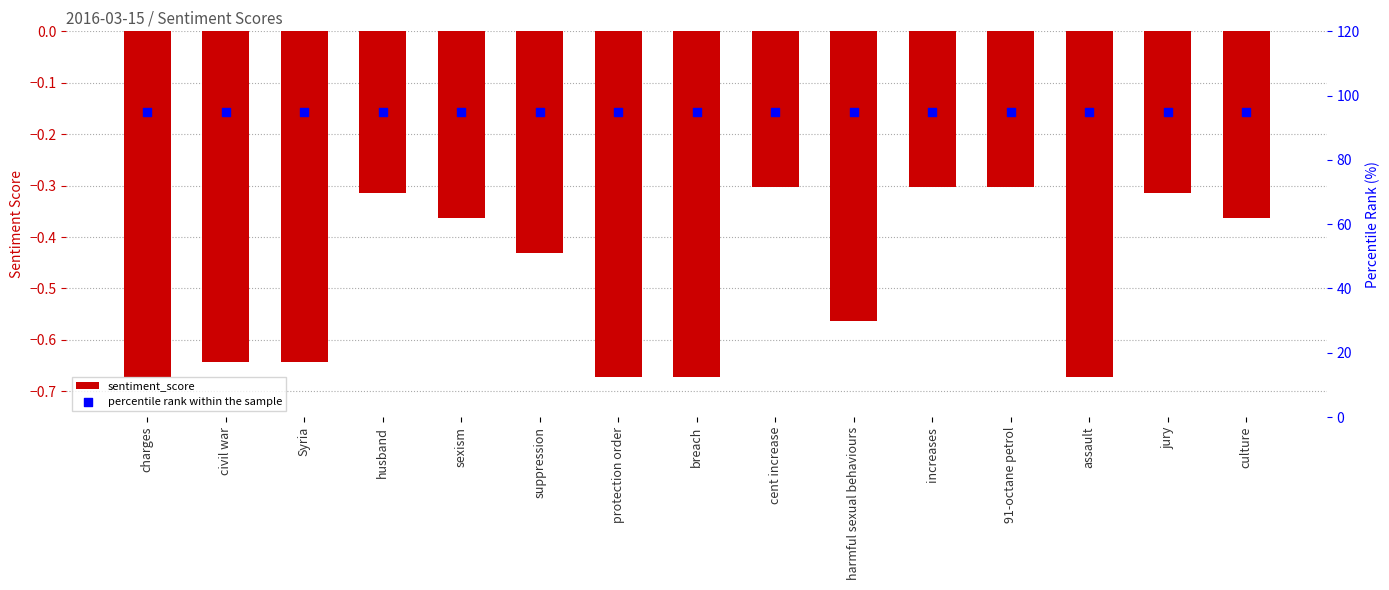

Is the value of percentile rank within the sample at increases greater than the value of sentiment_score at increases?

Yes